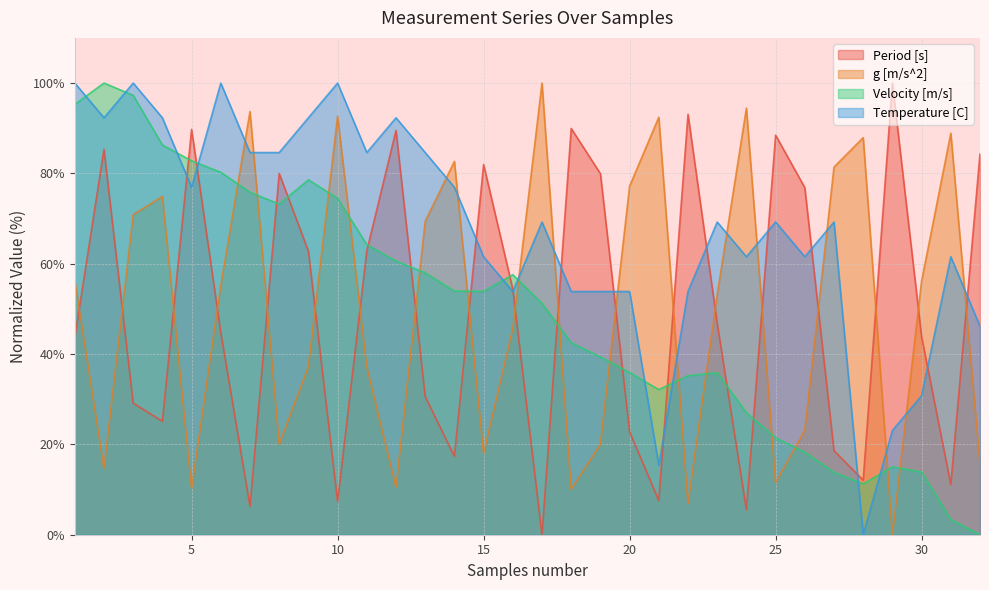

What is the sum of the g [m/s^2] values at 4 and 6?

130.1